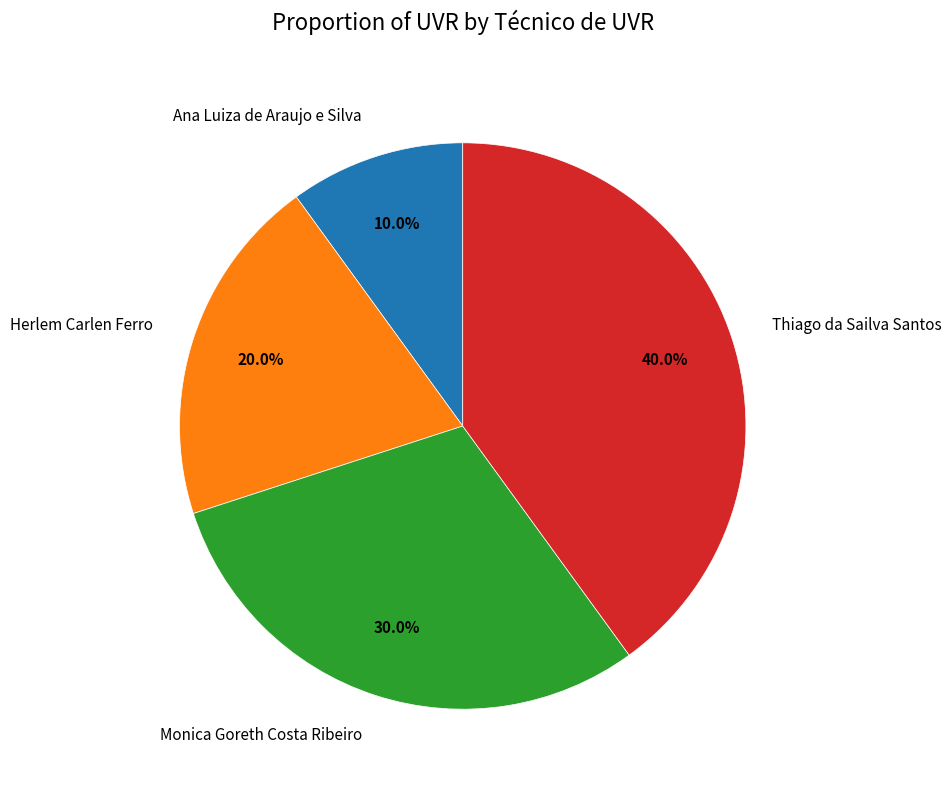

Combined, do Thiago da Sailva Santos and Monica Goreth Costa Ribeiro account for over 50%?

Yes